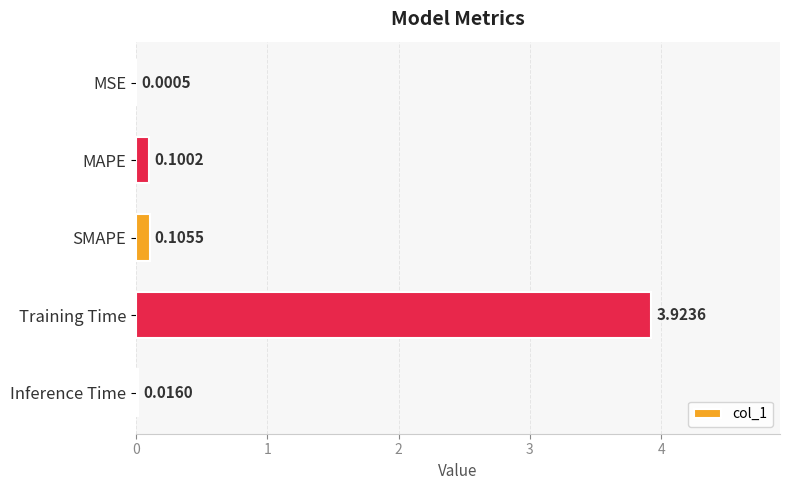

What is the sum of the values at Training Time and MAPE?

4.0